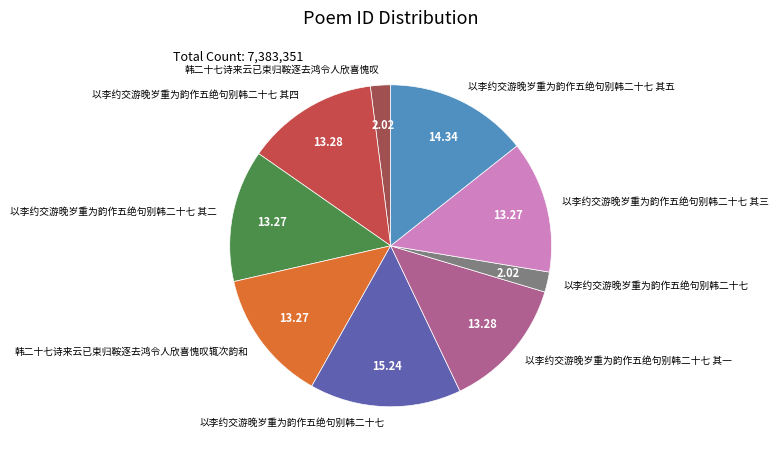

Is there a majority slice in this chart?

No